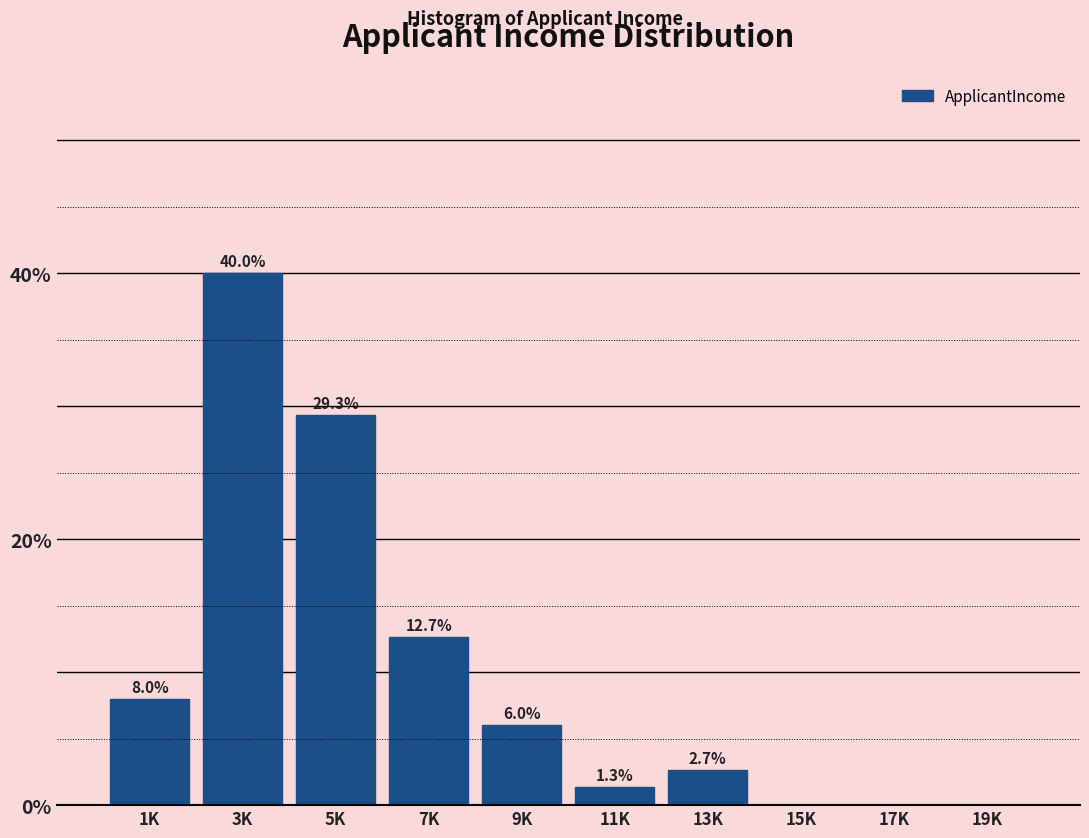

Reading right to left, list all the values displayed in this chart.

19K=0.0	17K=0.0	15K=0.0	13K=2.7	11K=1.3	9K=6.0	7K=12.7	5K=29.3	3K=40.0	1K=8.0